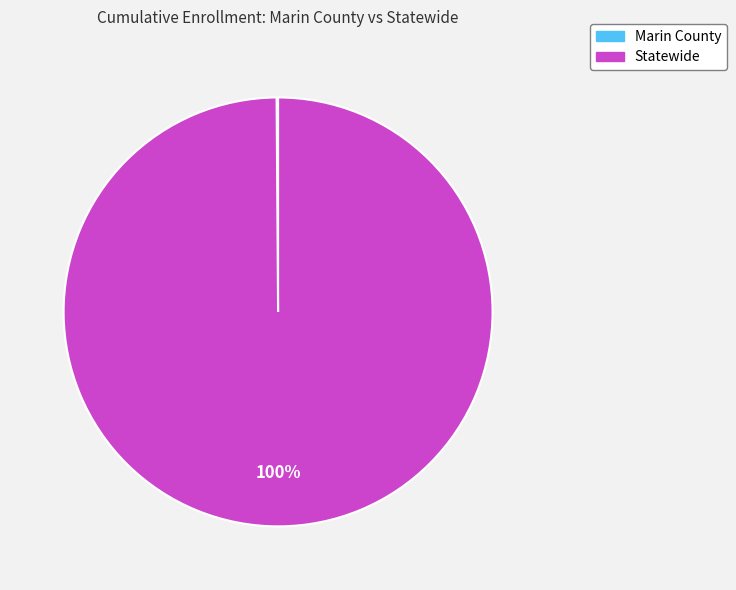

The Statewide slice represents 89% of the pie. True or false?

False